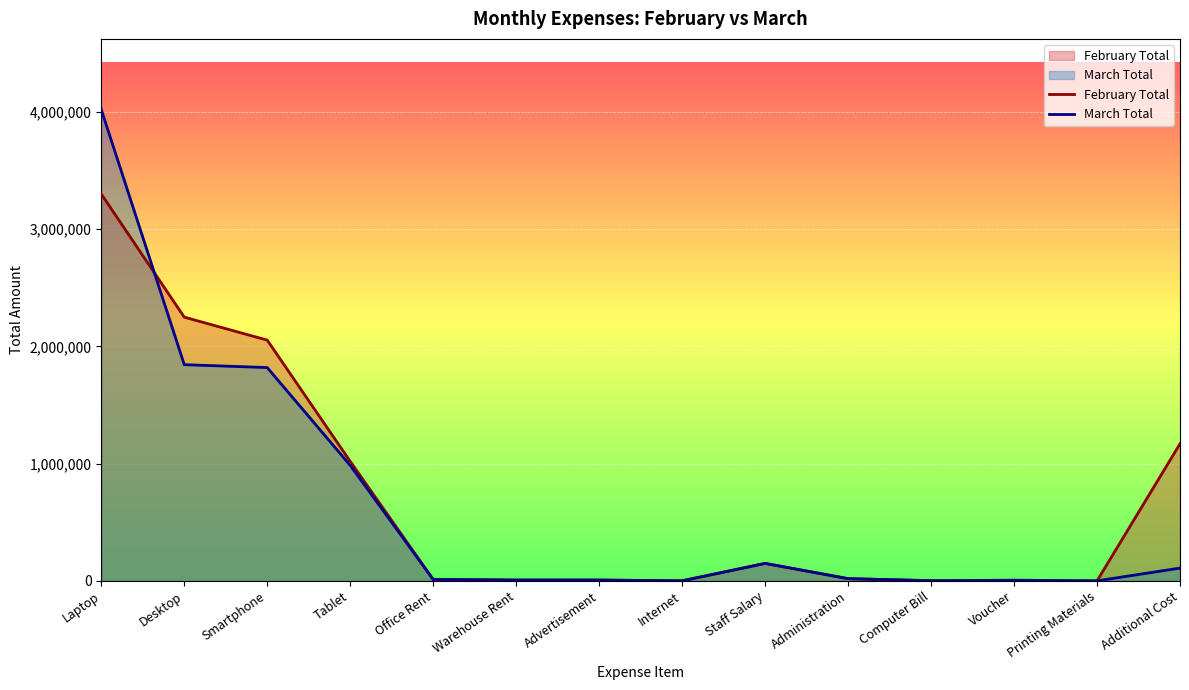

Where does the March Total series first go above 20000?

Laptop